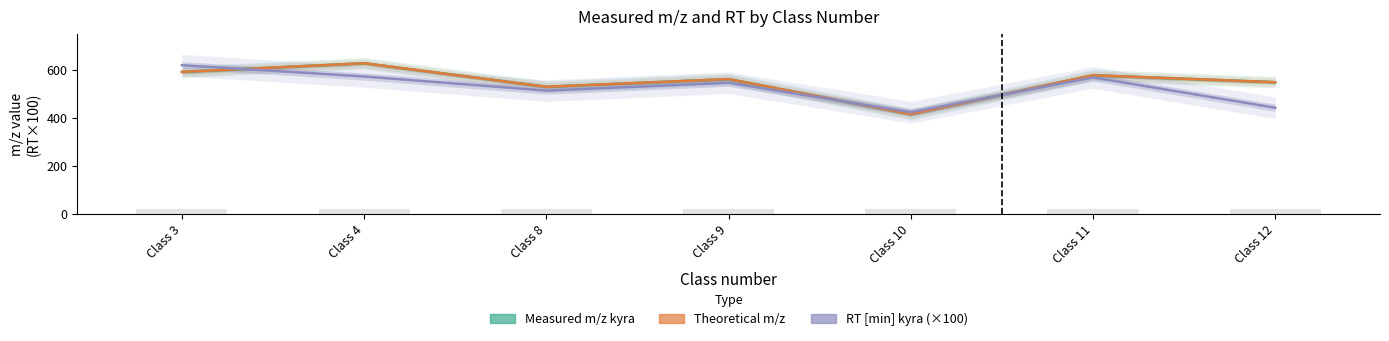

The value of Theoretical m/z at Class 9 is 560.9. True or false?

True